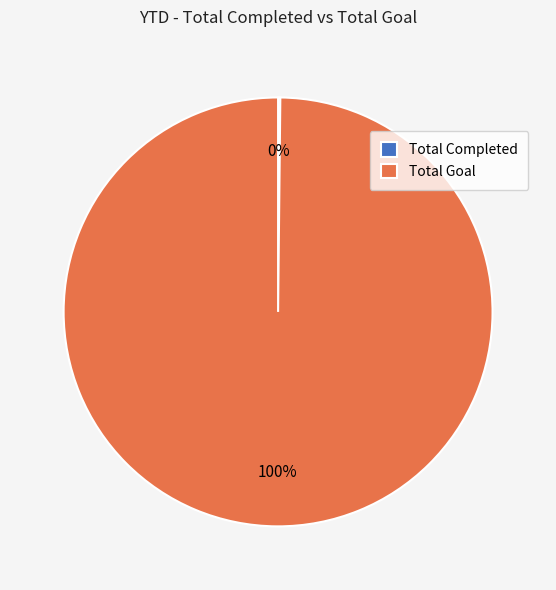

What is the largest slice in the pie chart?

Total Goal